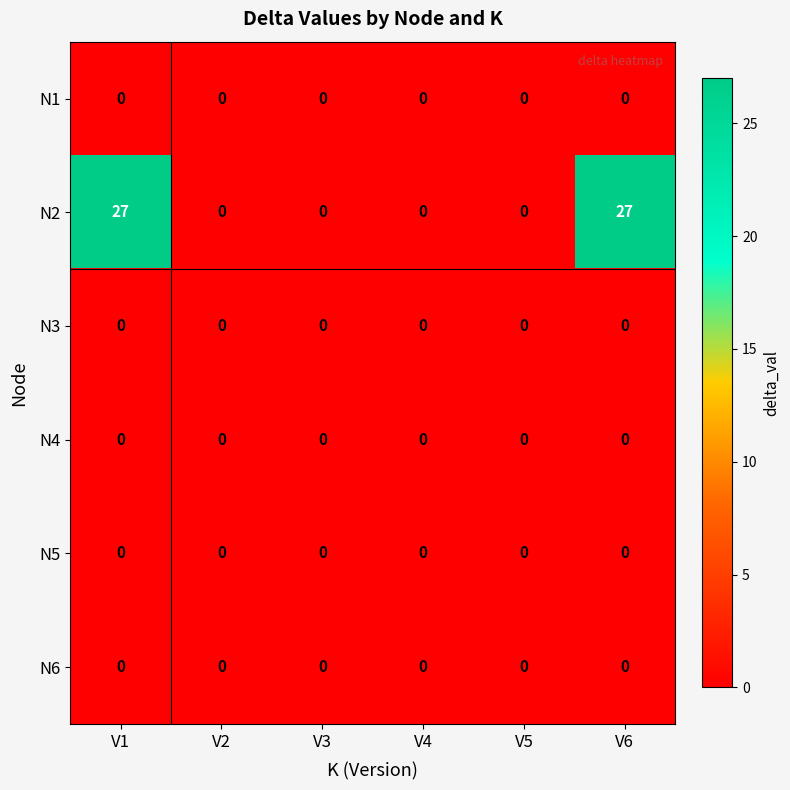

What is the difference between the N2 values at V5 and V6?

27